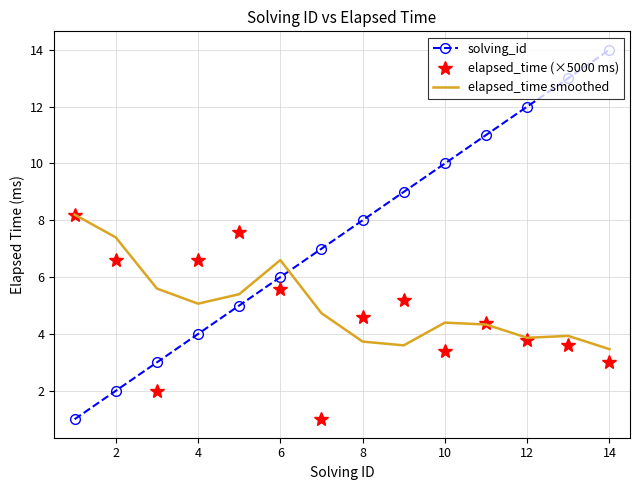

Which series has the widest spread of values?

solving_id